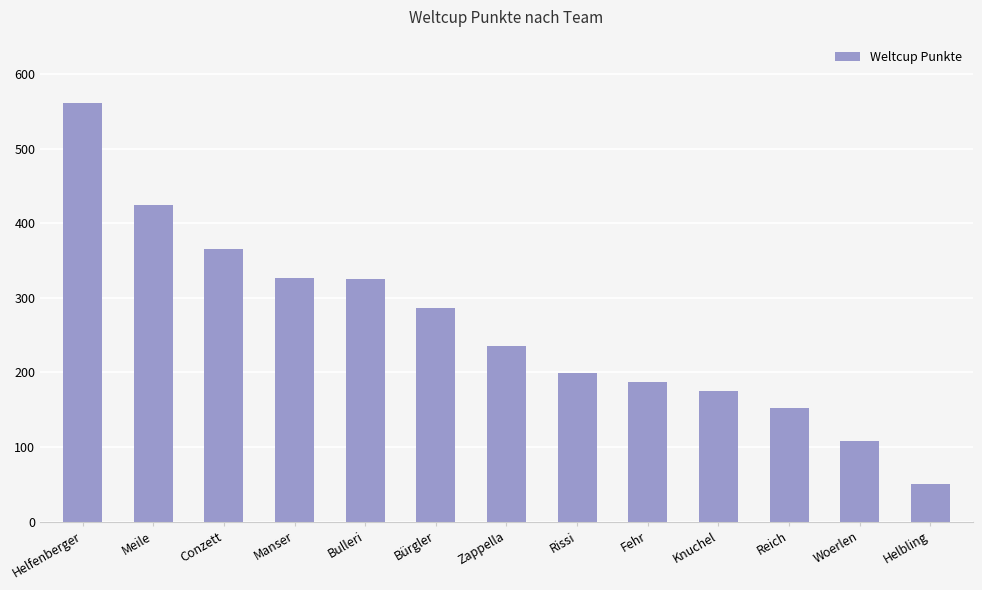

How many data points are less than 235?

6